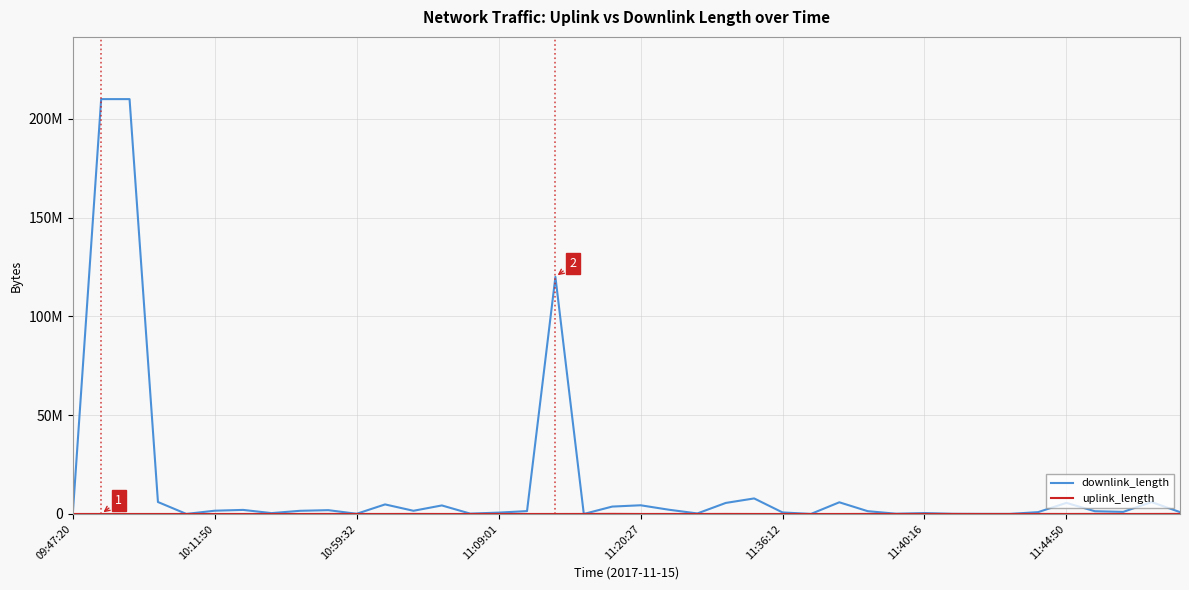

Is this an area chart (filled region under the line)?

No